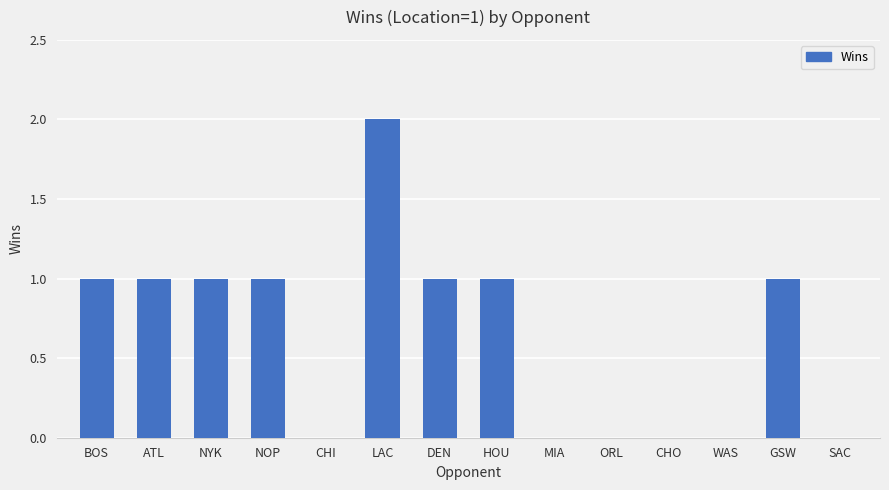

Reading right to left, transcribe all the data shown in this chart.

SAC=0	GSW=1	WAS=0	CHO=0	ORL=0	MIA=0	HOU=1	DEN=1	LAC=2	CHI=0	NOP=1	NYK=1	ATL=1	BOS=1